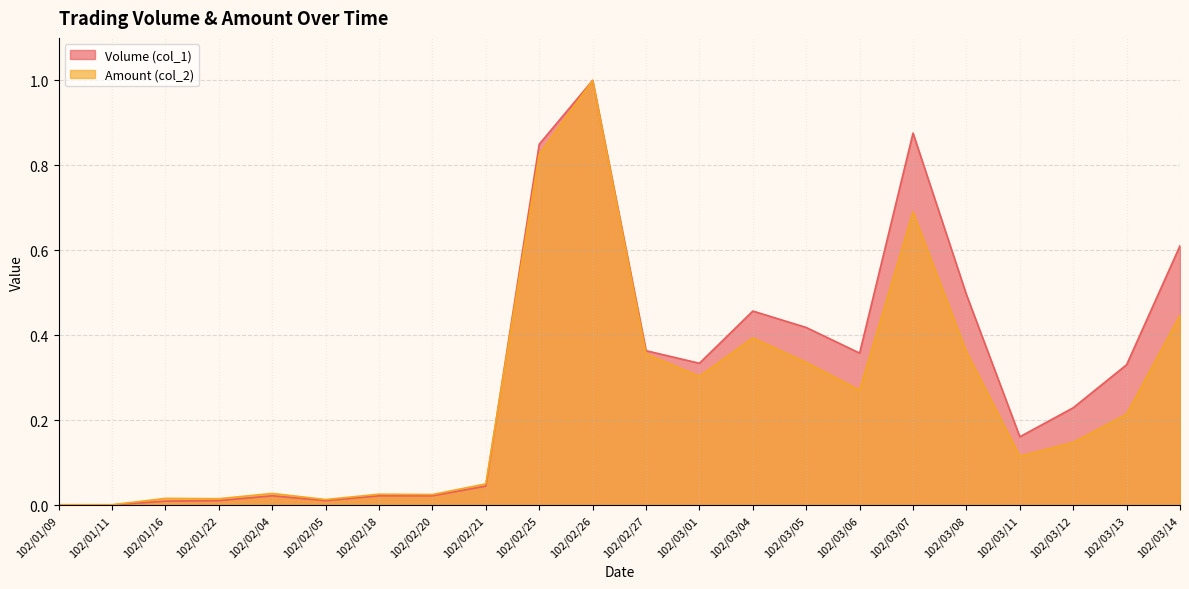

How many categories are shown in the chart?

22